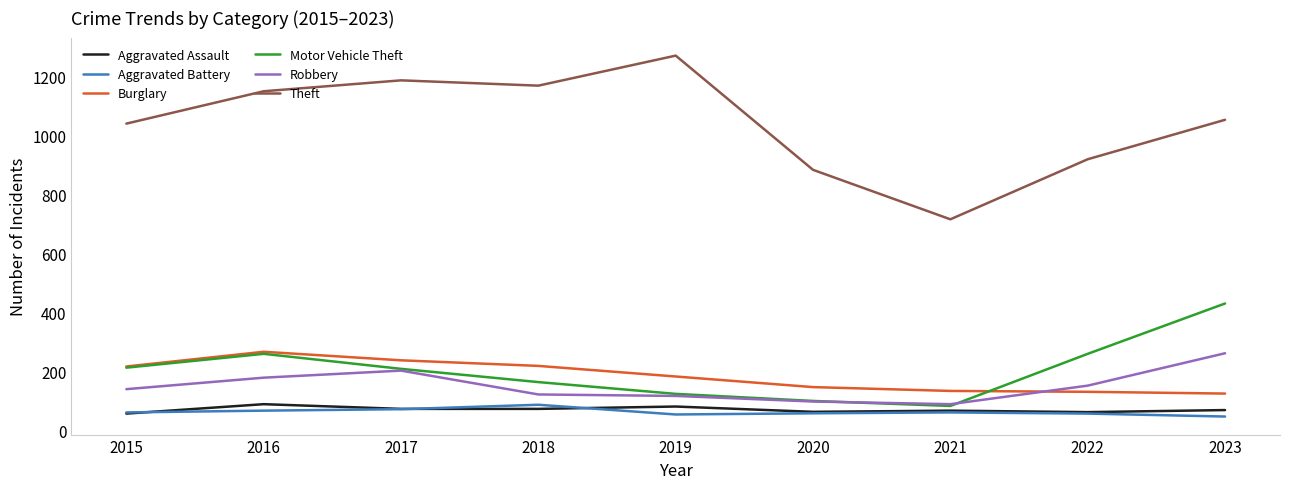

Which series ends up on top after the final intersection of Burglary and Robbery?

Robbery